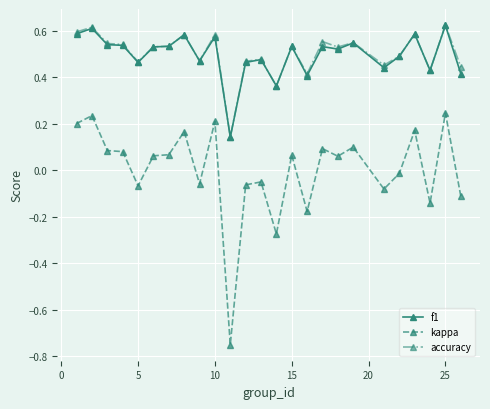

True or false: f1 has more than 2 points higher than both neighbors.

True